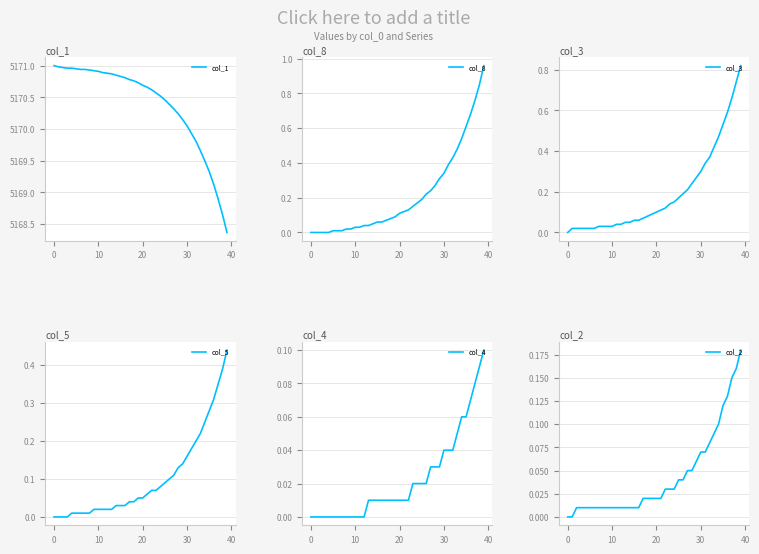

The col_3 series shows 0.1 at 20. True or false?

True